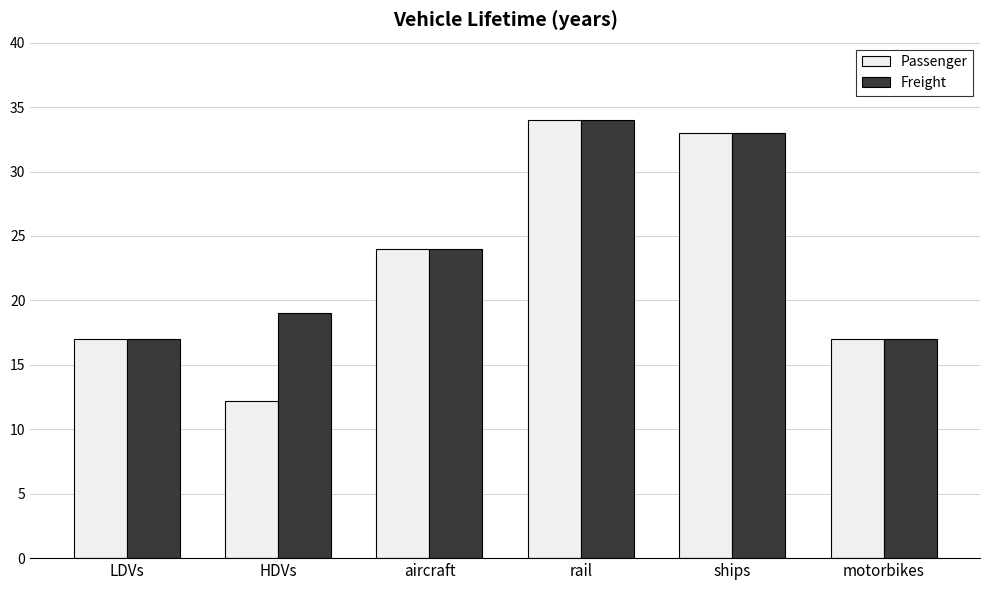

What are all the series names shown in the legend?

Passenger, Freight